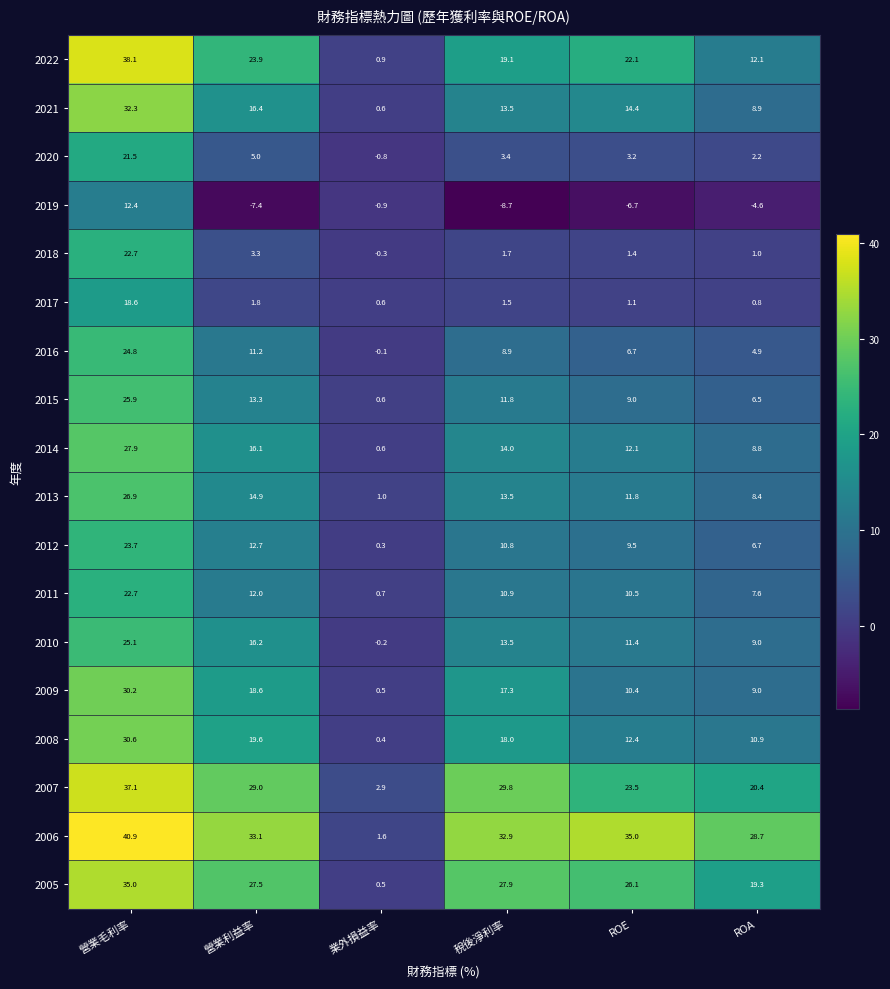

True or false: 2007 has a value of 2.9 at 業外損益率.

True